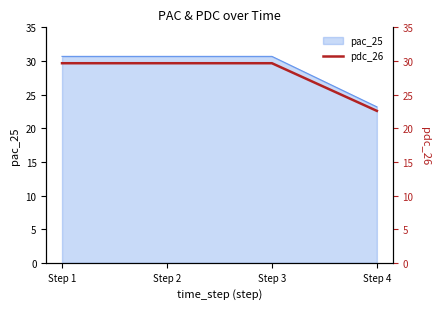

True or false: the data shows 29.7 at Step 2.

True